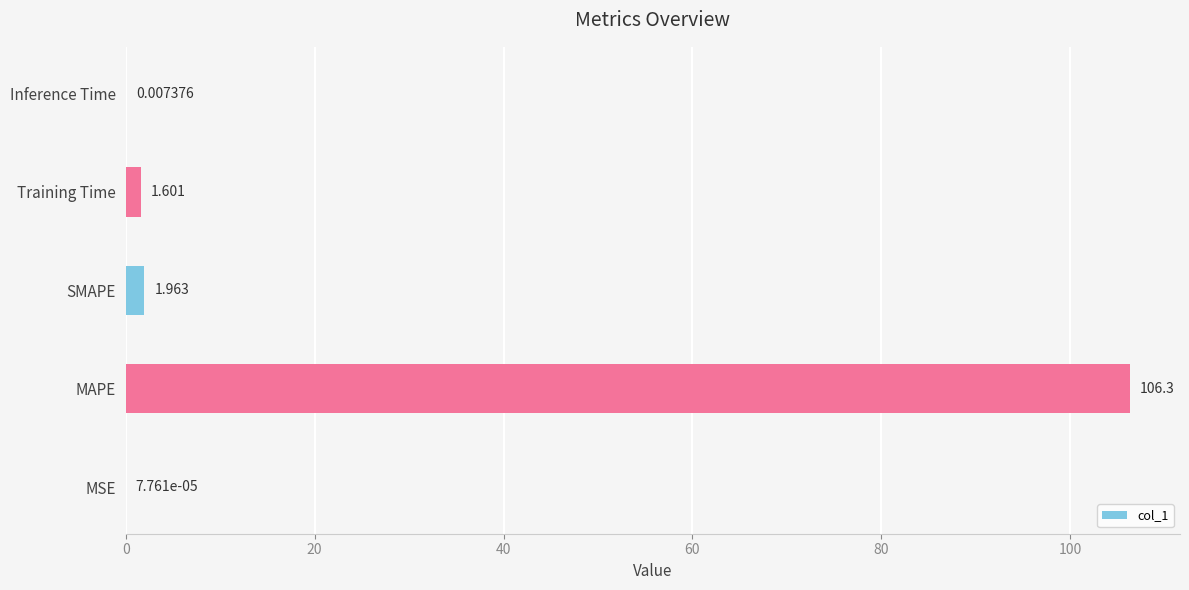

Which has a higher value, Training Time or MSE?

Training Time